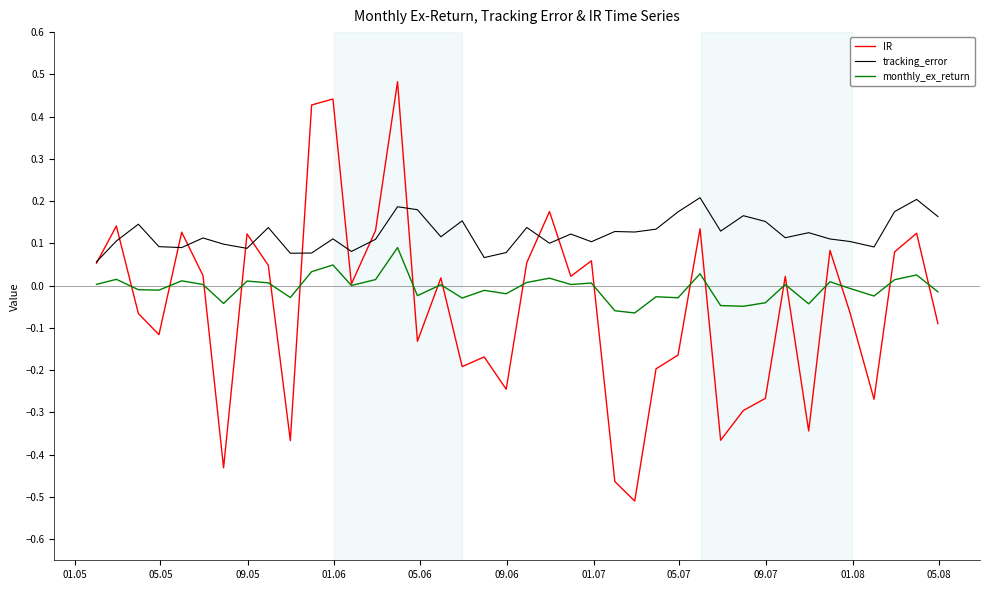

What are all the series names shown in the legend?

IR, tracking_error, monthly_ex_return